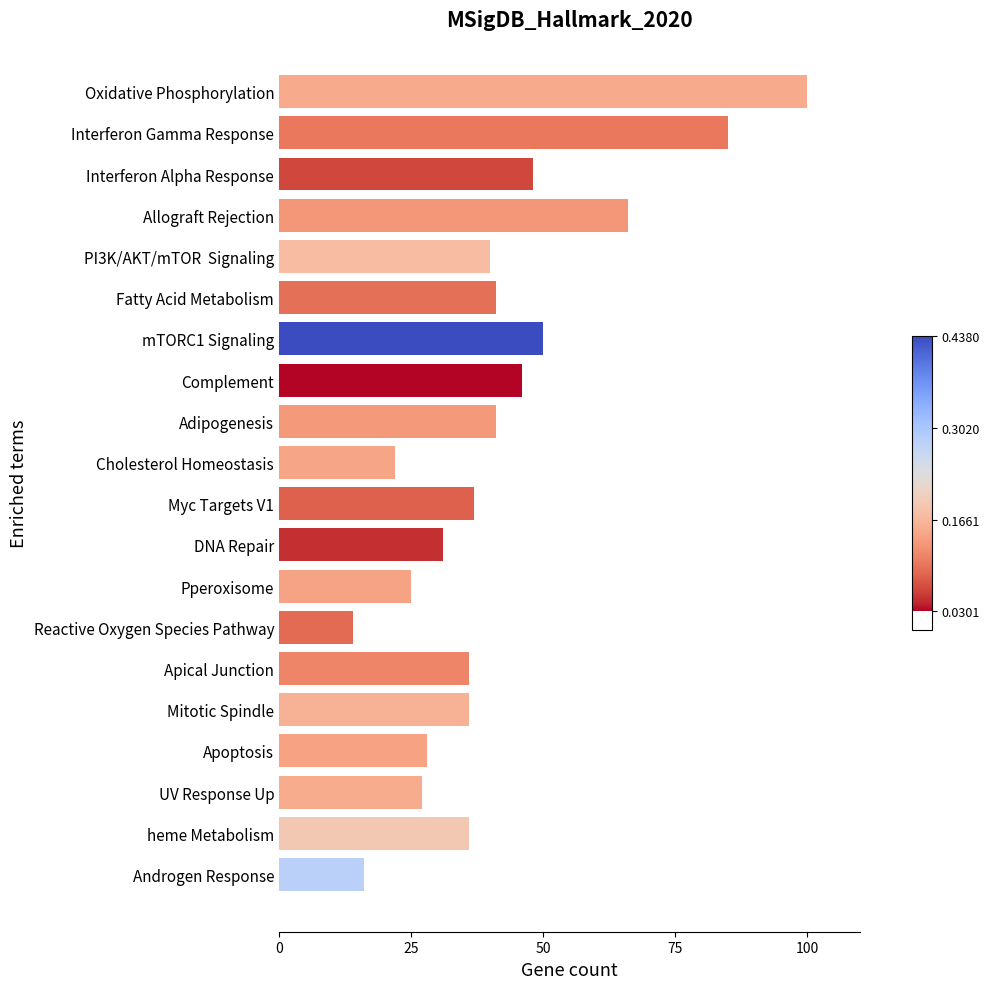

Is it true that the value at Mitotic Spindle is 47?

False